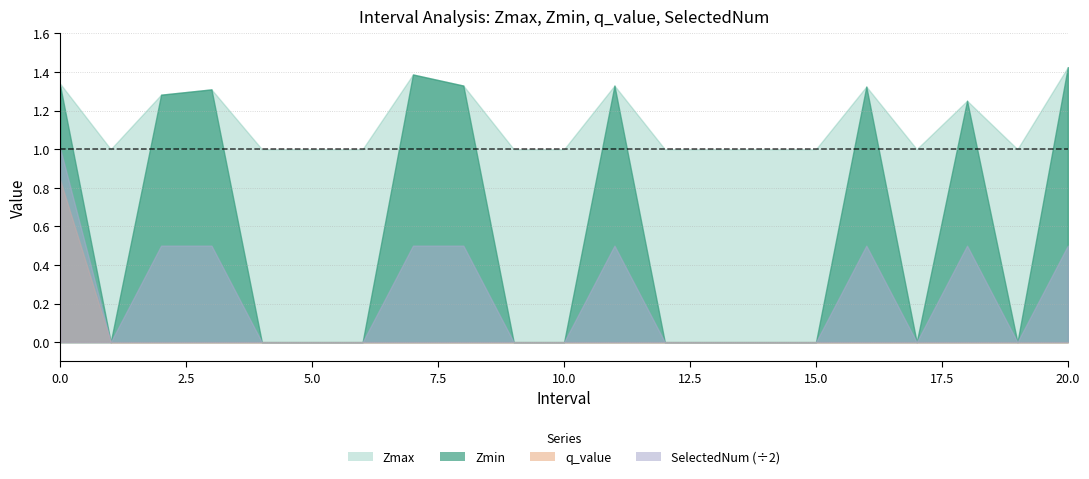

At 12.0, list the series in order from largest to smallest.

Zmax, Zmin, q_value, SelectedNum